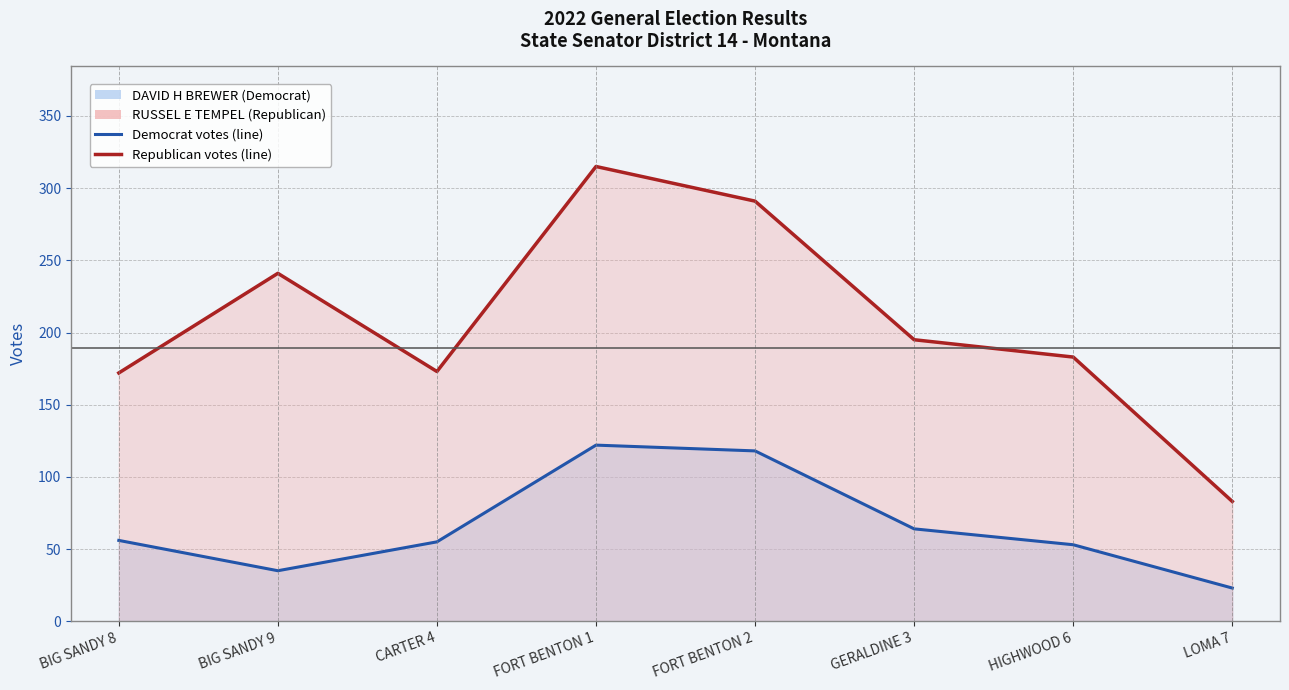

How many values in the RUSSEL E TEMPEL (Republican) series exceed 195?

3